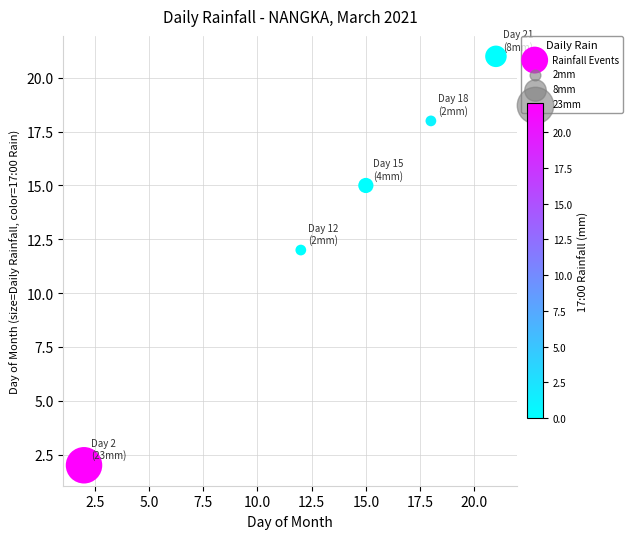

What Y value in the scatter plot is closest to 11?

12